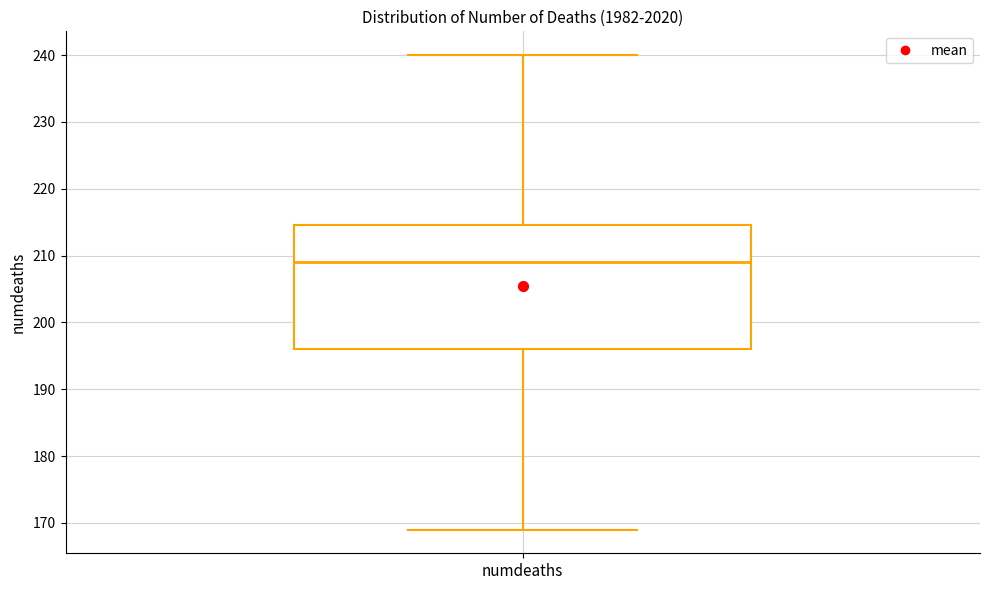

Where does the lower whisker of the box for numdeaths end on the y-axis? The values are not printed on the chart, so give them approximately, as read against the axis.

169